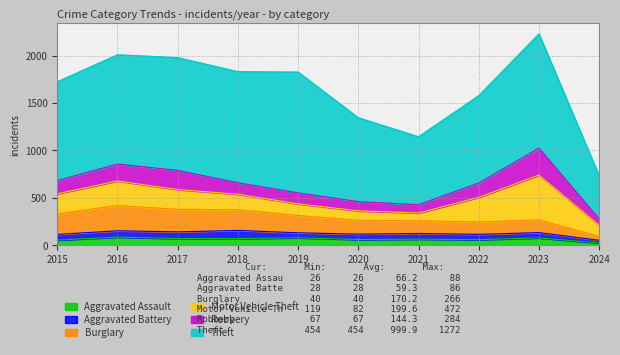

True or false: Motor Vehicle Theft and Aggravated Assault cross at least once.

False